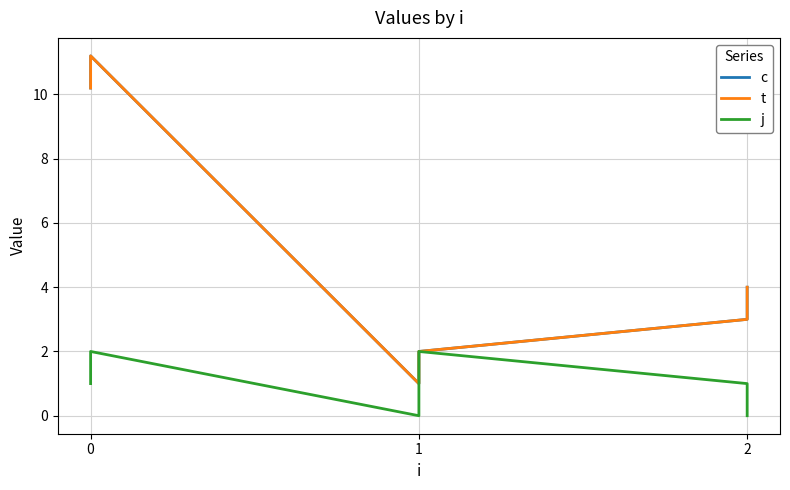

What is the value of the j point at the 4th from the left?

2.0